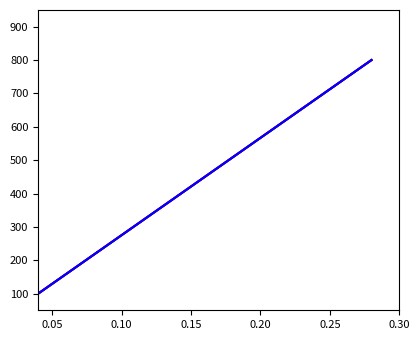

At how many categories does at least one series exceed 268?

16